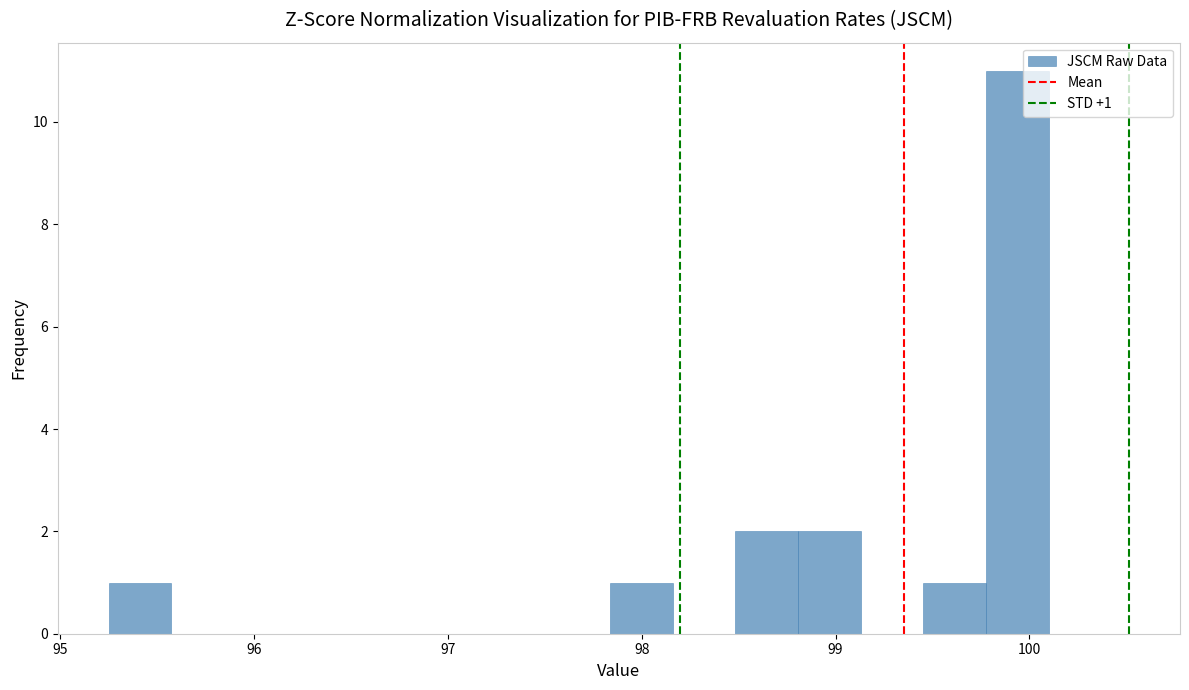

Around what value on the x-axis is the tallest bar? Give the approximate position of its centre, as read against the axis.

99.9